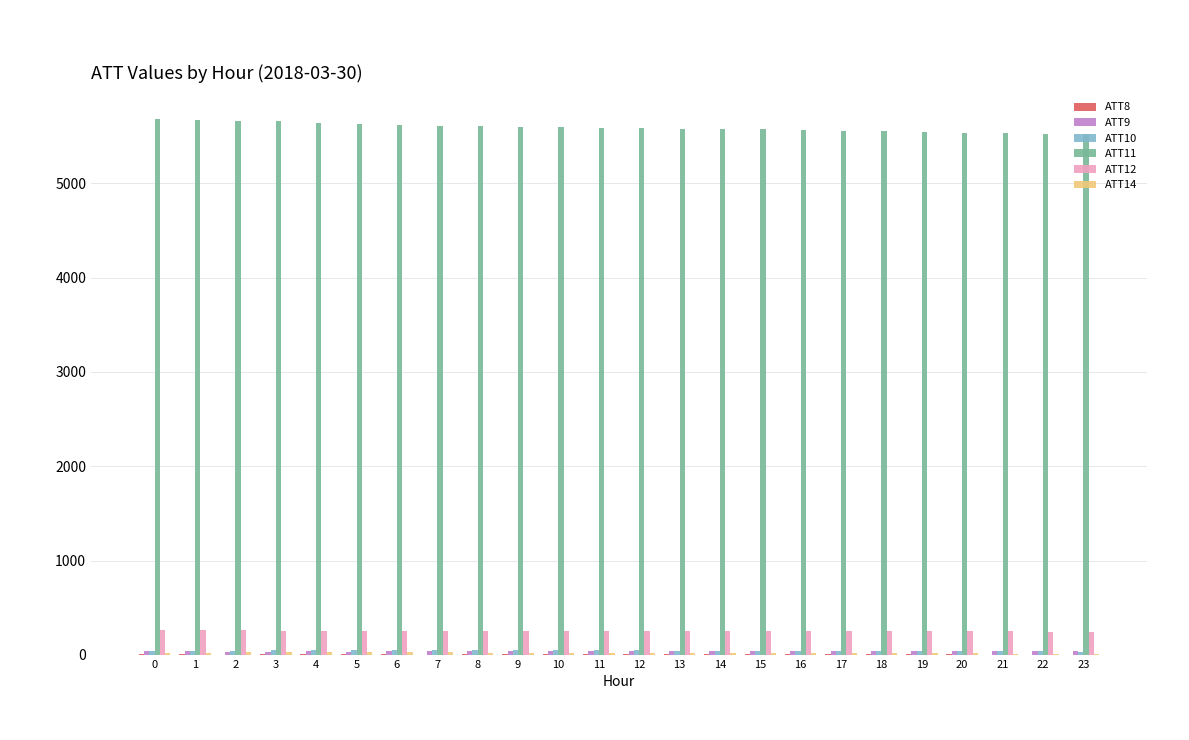

What is the greatest value displayed?

5677.3